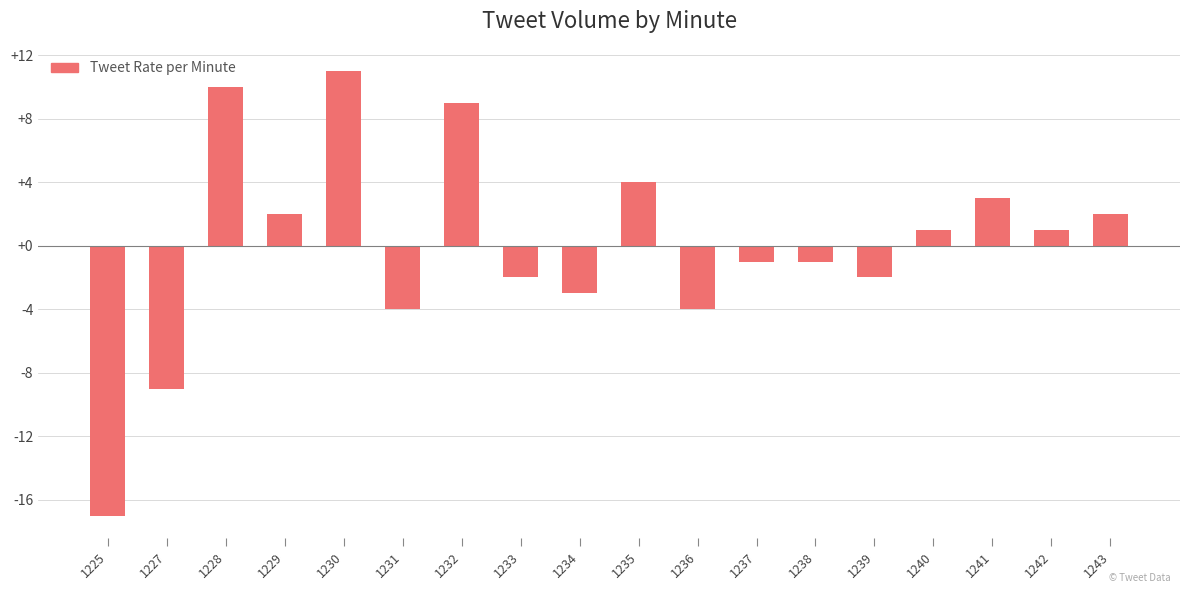

Reading left to right, transcribe all the data shown in this chart.

-17	-9	10	2	11	-4	9	-2	-3	4	-4	-1	-1	-2	1	3	1	2